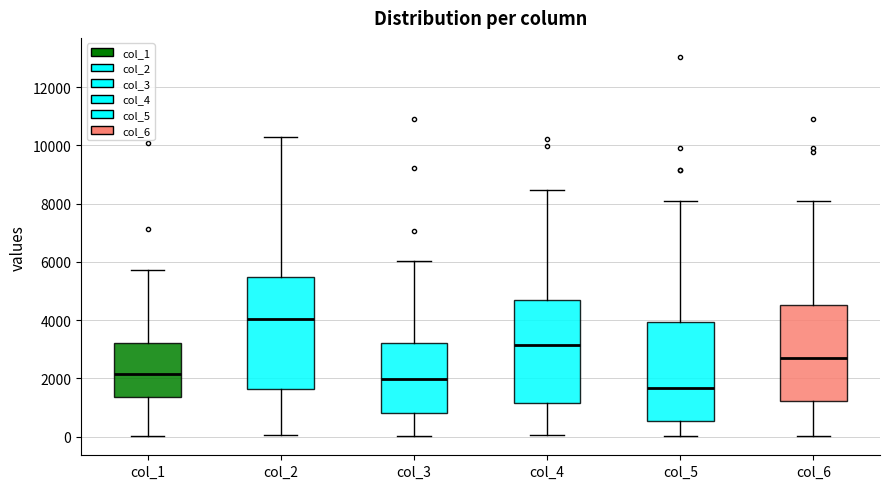

Where is the upper edge of the box for col_3 on the y-axis? The values are not printed on the chart, so give them approximately, as read against the axis.

3200